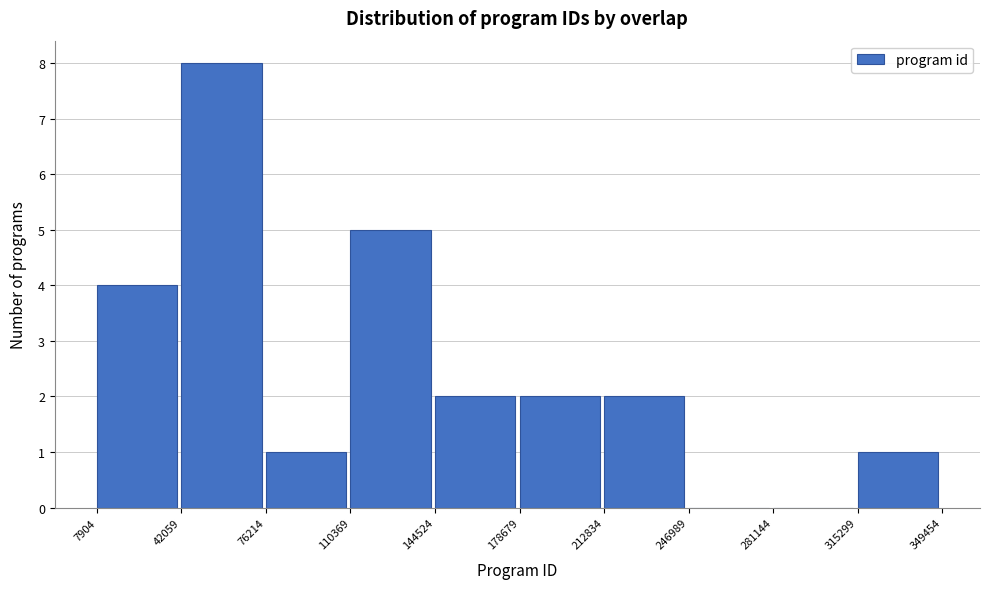

Reading left to right, transcribe this chart: for each bar, give the range it covers on the x-axis and its height. The values are not printed on the chart, so give them approximately, as read against the axis.

7904 to 42059: 4
42059 to 76214: 8
76214 to 110369: 1
110369 to 144524: 5
144524 to 178679: 2
178679 to 212834: 2
212834 to 246989: 2
246989 to 281144: 0
281144 to 315299: 0
315299 to 349454: 1